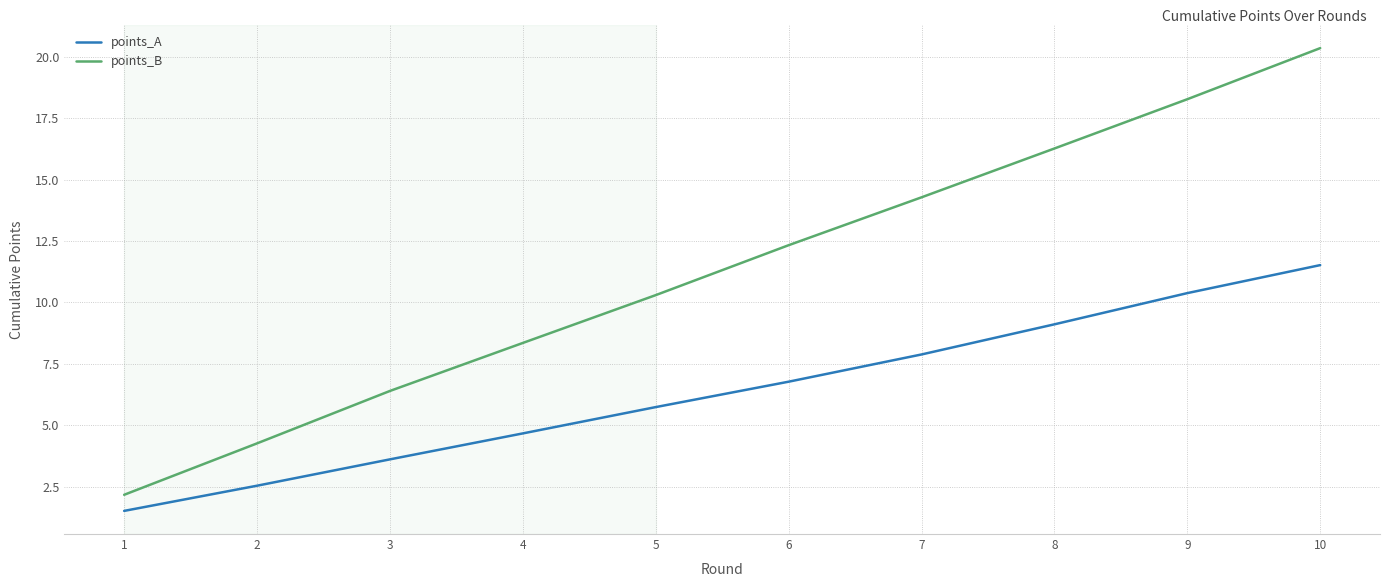

Reading right to left, what are all the values shown in this chart?

points_A: 10=11.5	9=10.4	8=9.1	7=7.9	6=6.8	5=5.7	4=4.7	3=3.6	2=2.5	1=1.5
points_B: 10=20.4	9=18.3	8=16.3	7=14.3	6=12.3	5=10.3	4=8.4	3=6.4	2=4.3	1=2.2